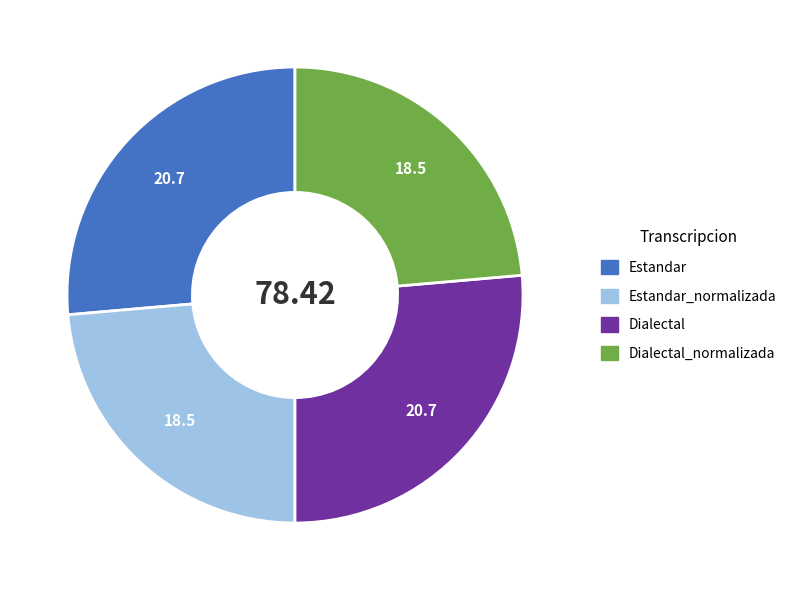

Is there a majority slice in this chart?

No